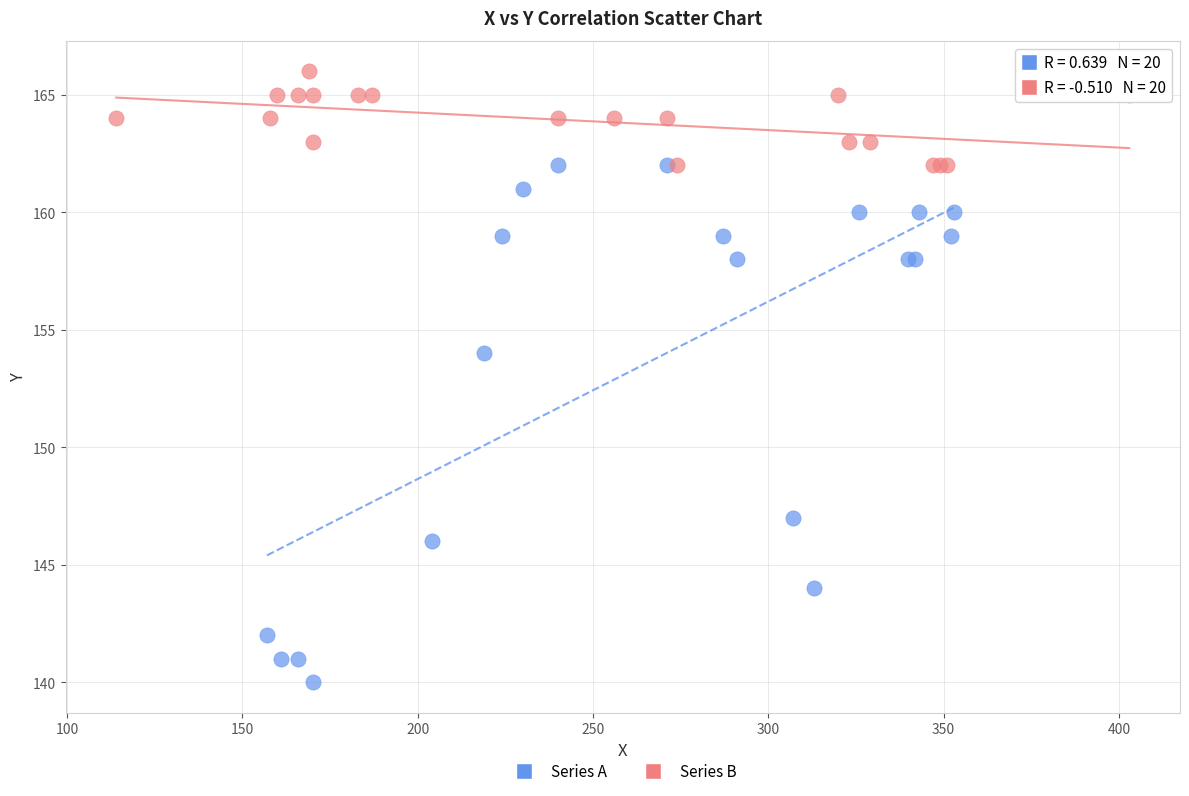

What are all the series names shown in the legend?

Series A, Series B